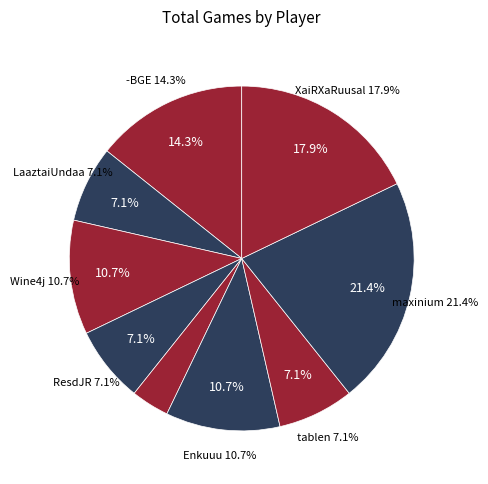

Is XaiRXaRuusal the majority of the pie?

No